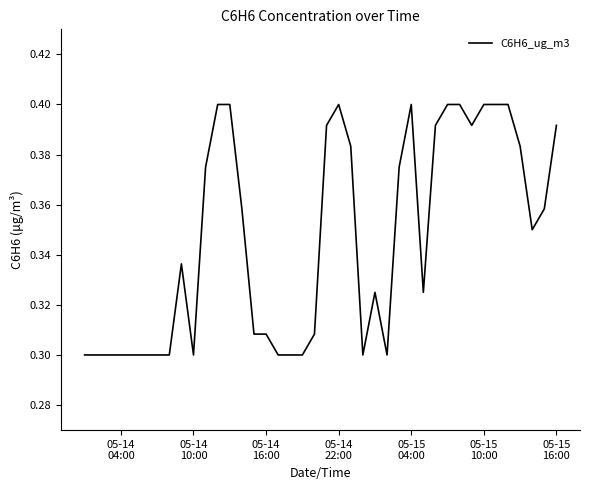

What is the difference between the maximum and second lowest values?

0.1